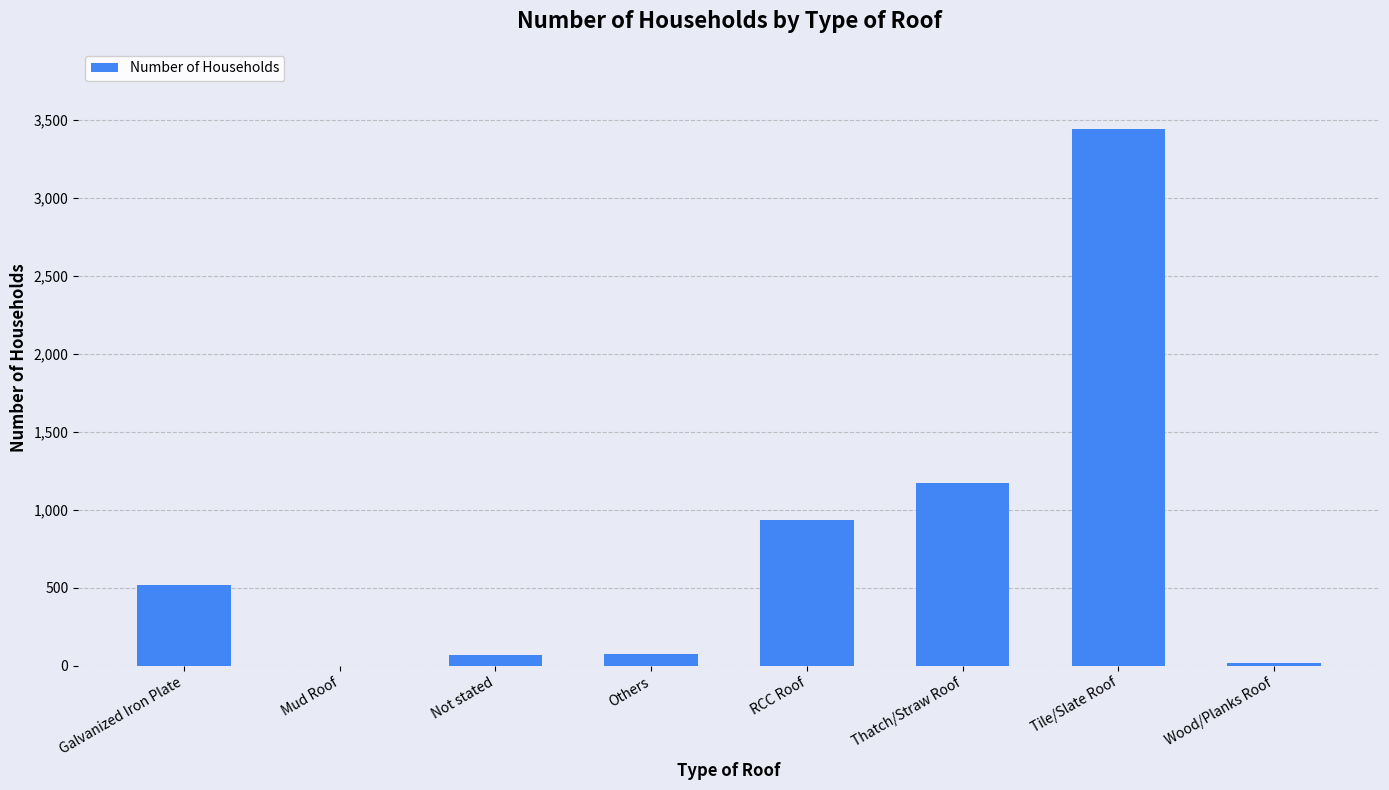

Are the bars grouped side by side (vs. stacked)?

No